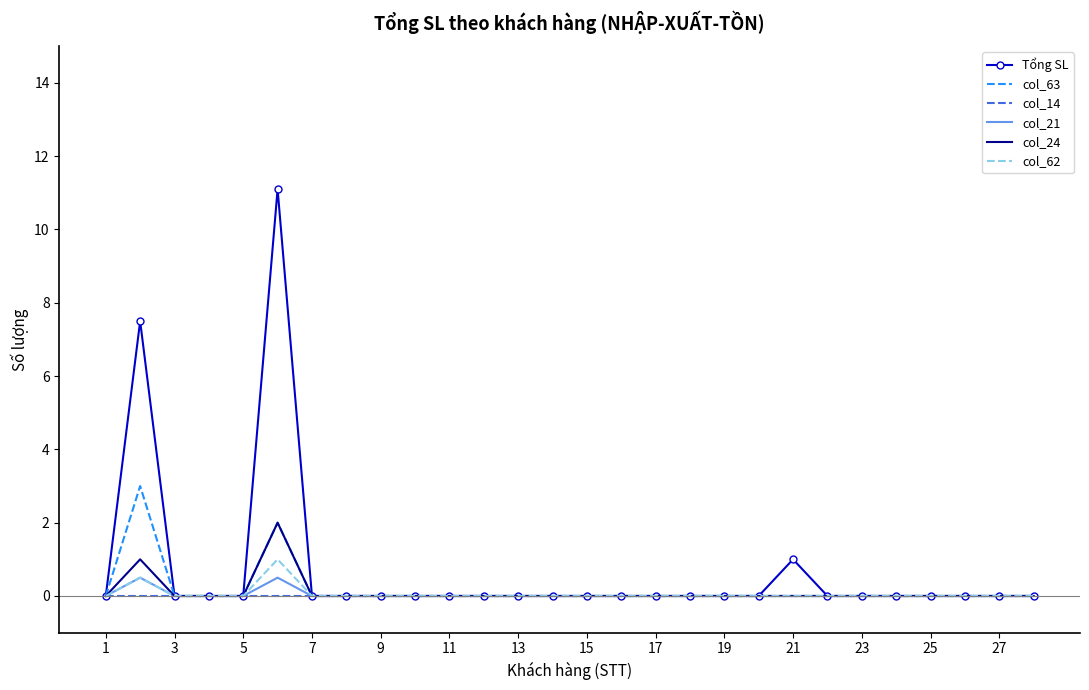

Which series has the widest spread of values?

Tổng SL